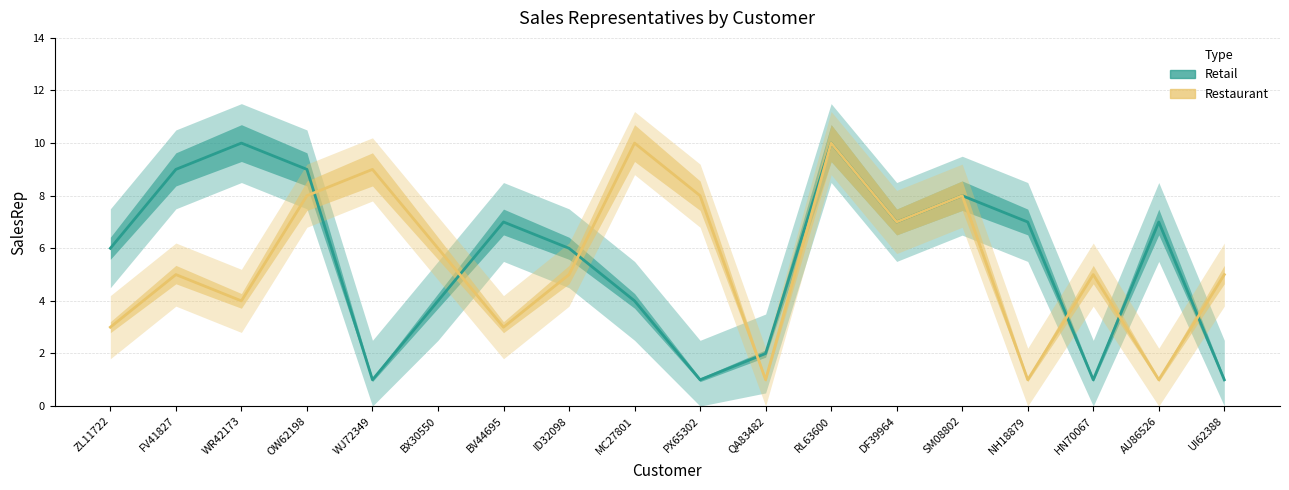

What are all the series names shown in the legend?

Retail, Restaurant